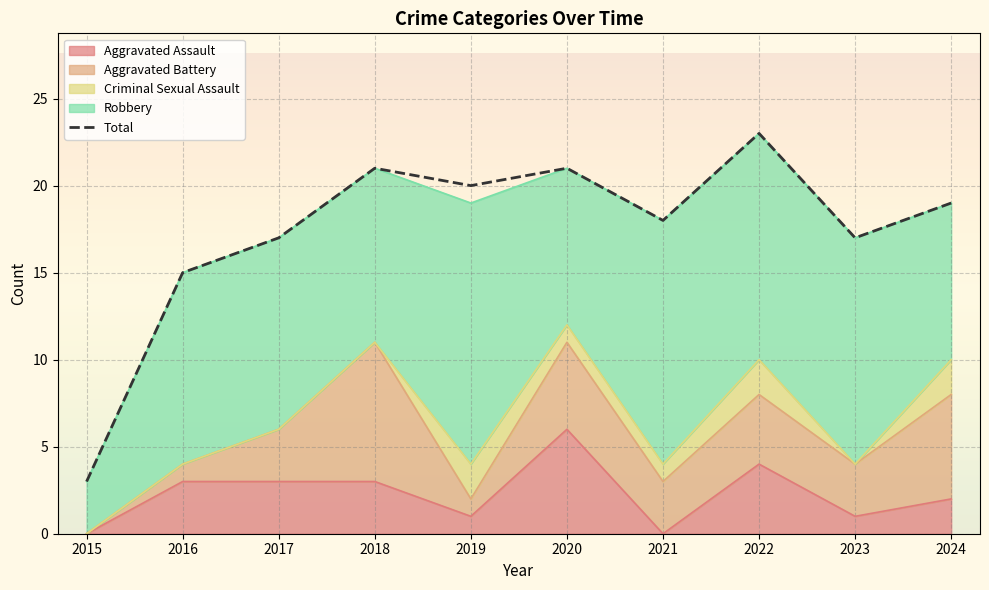

Rank the series by their maximum value, from lowest to highest.

Criminal Sexual Assault, Aggravated Assault, Aggravated Battery, Robbery, Total